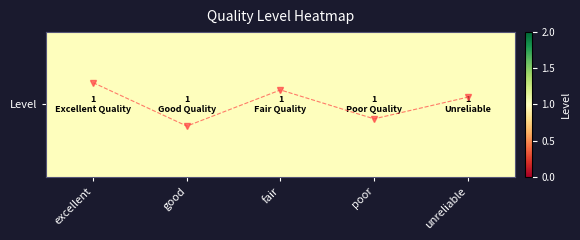

At which label does Quality Trend reach its minimum?

good